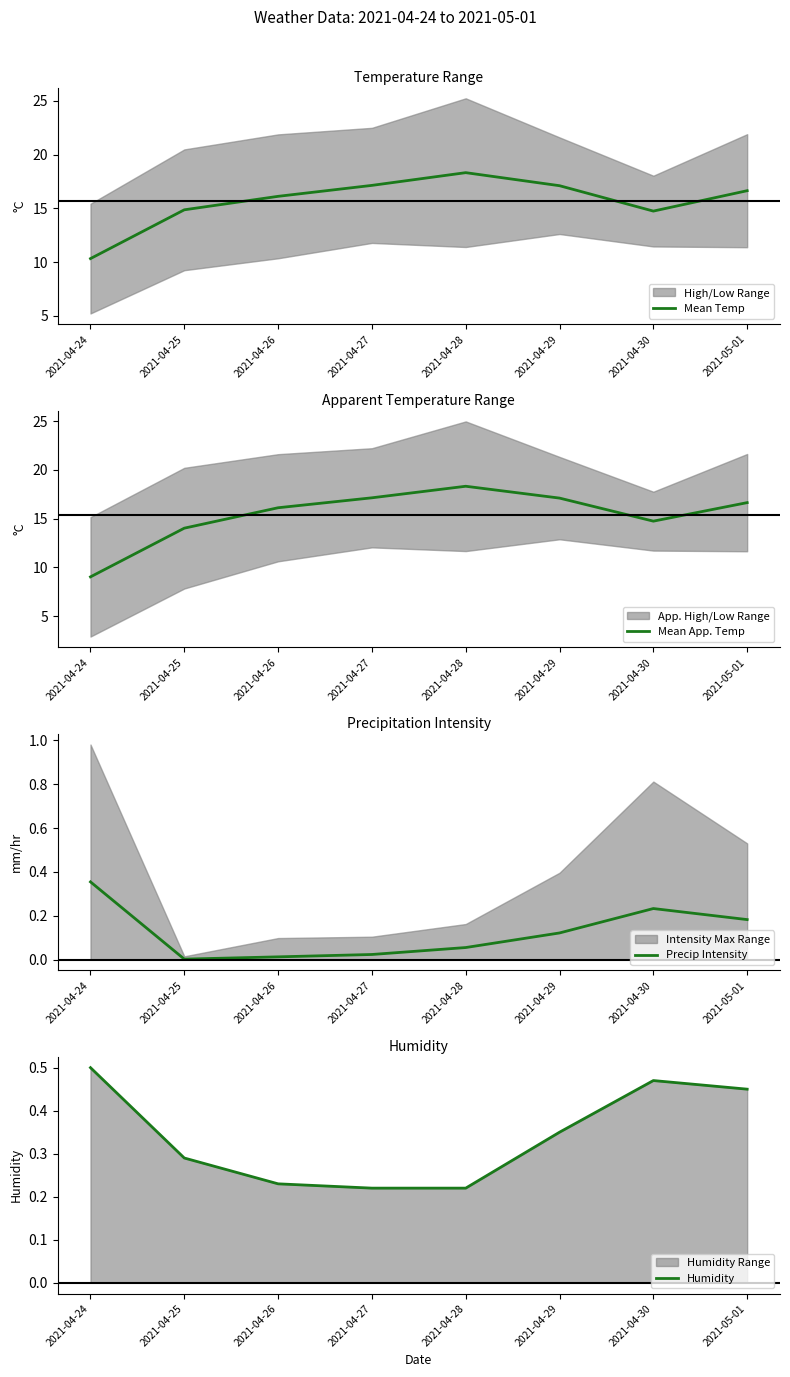

Which category has the highest value in the Mean Temp series?

2021-04-28